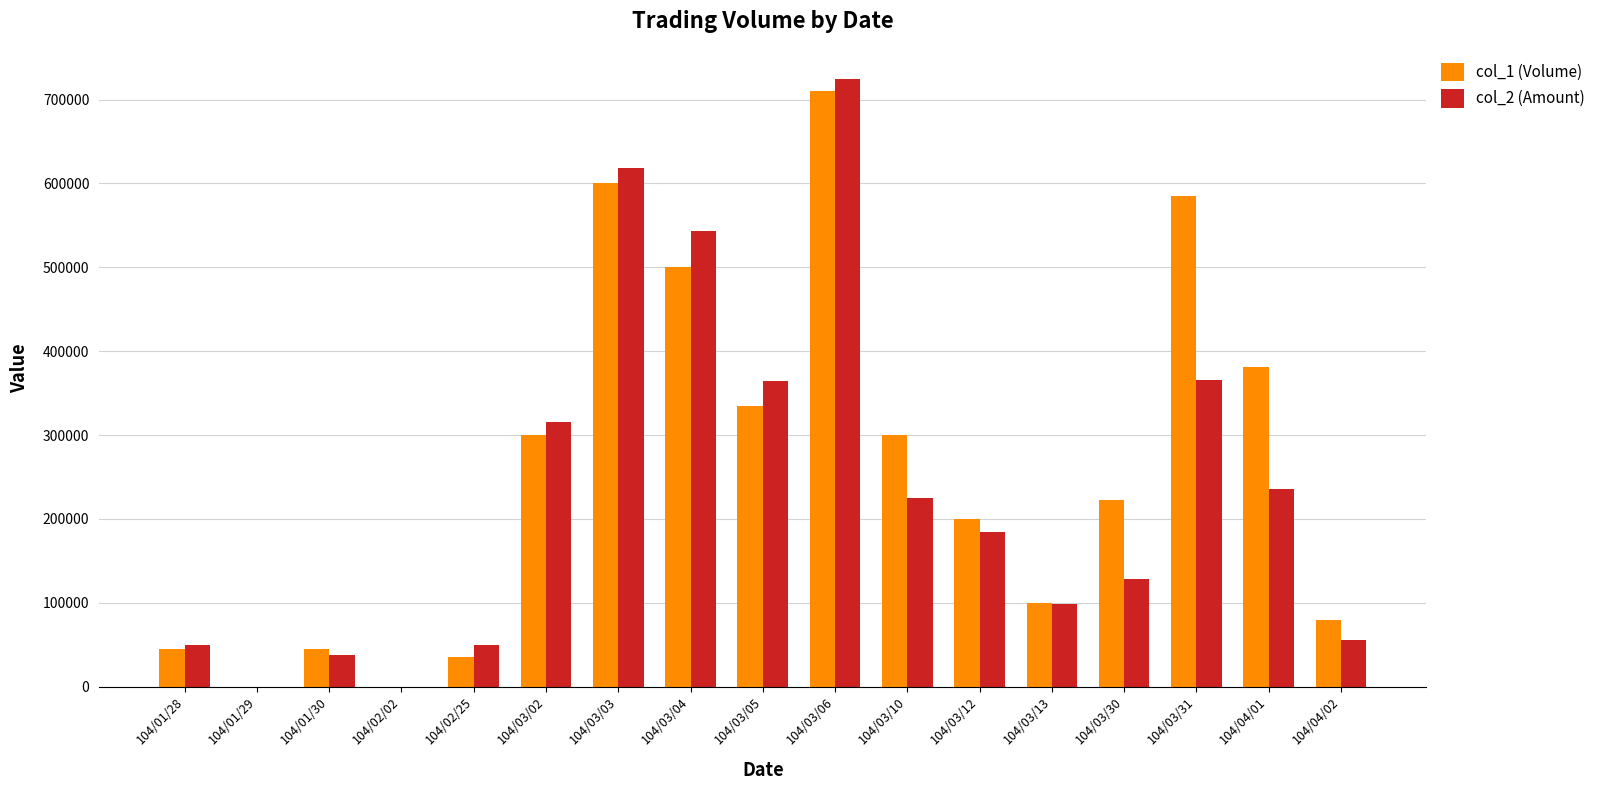

How many data points does each series have?

17